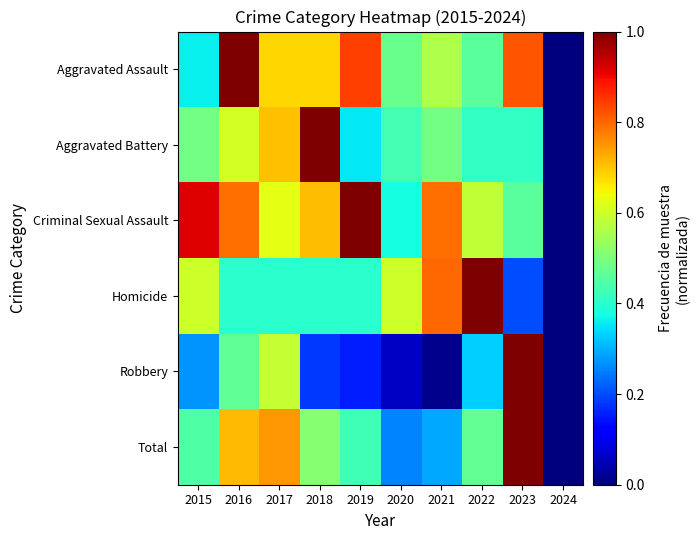

How many distinct data groups are displayed?

6